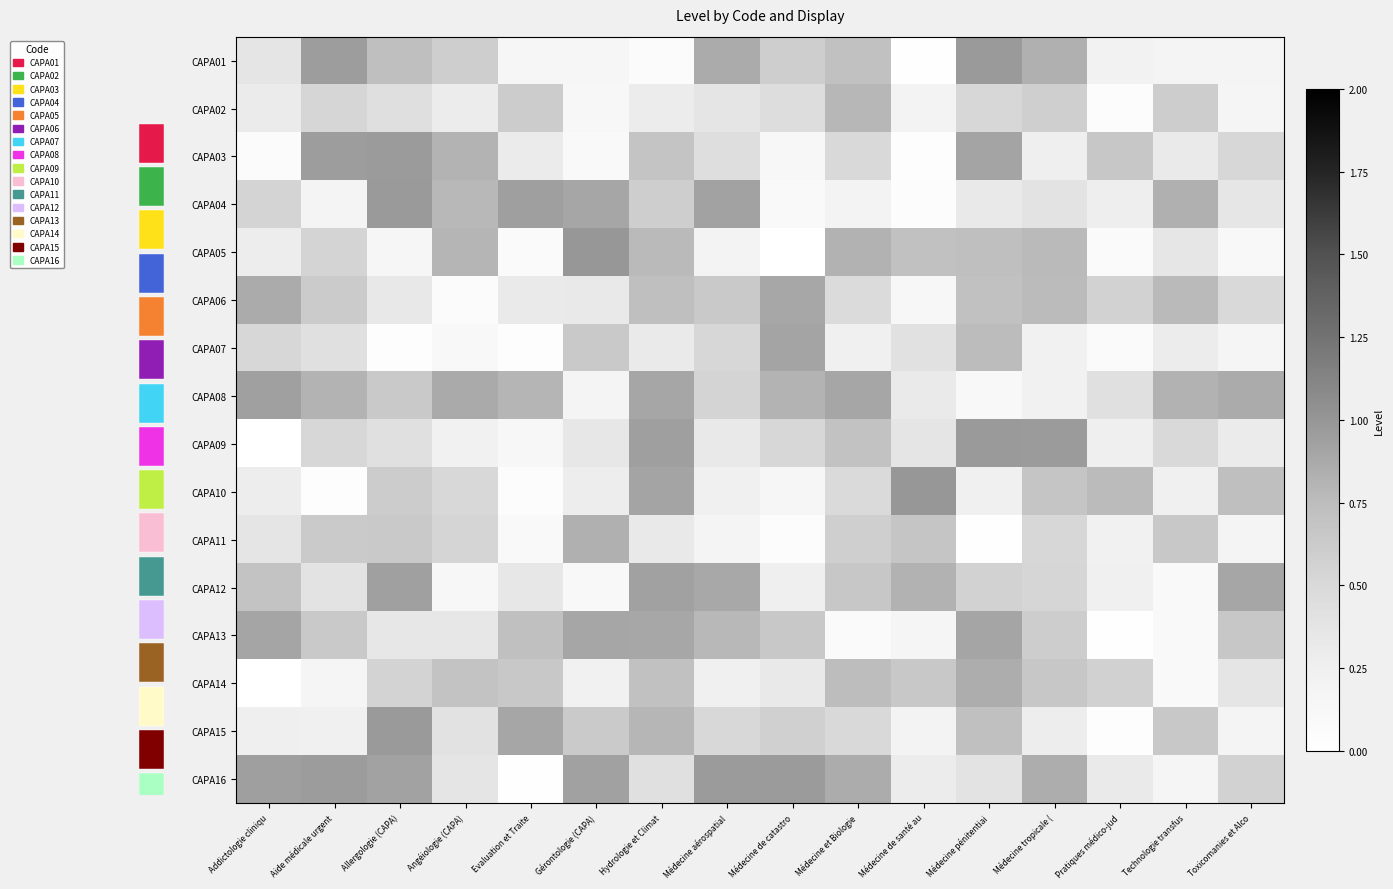

At which label does CAPA12 reach its minimum?

Technologie transfus